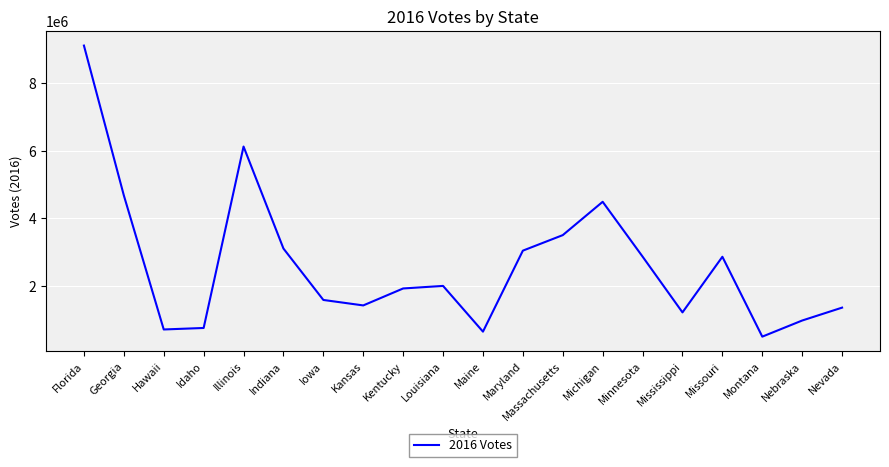

What is the change in value from Kansas to Minnesota?

+1447138